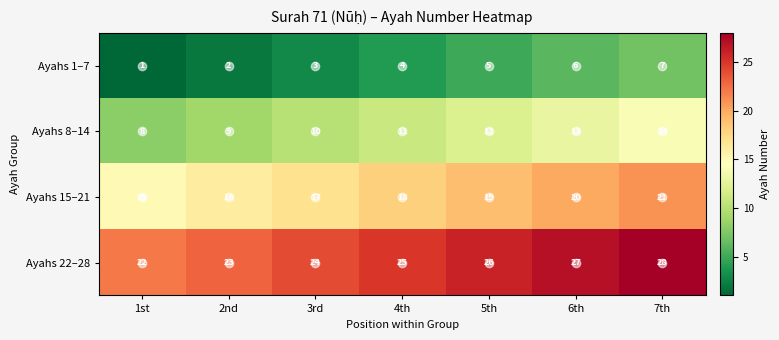

Count the Ayahs 15–21 values in the range 16 to 20.

5